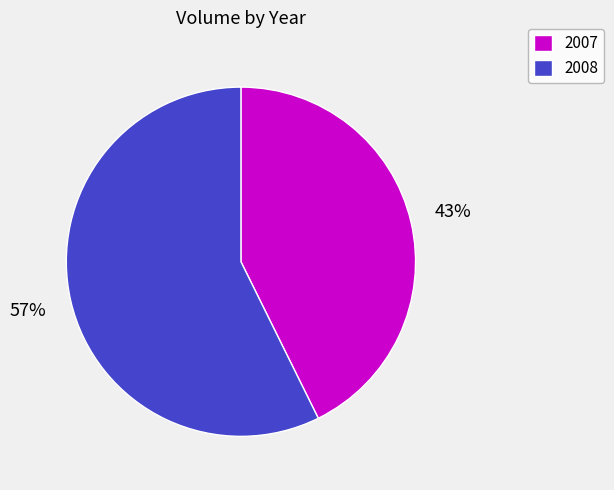

To the nearest percent, what is the combined percentage of 2007 and 2008?

100%